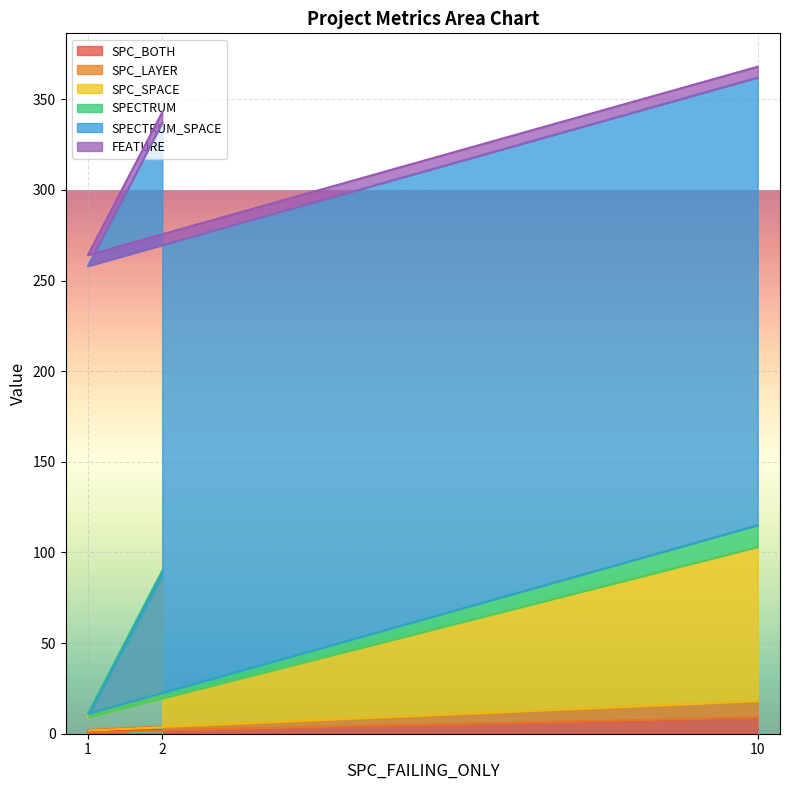

Is the value of SPC_SPACE at 2 greater than the value of SPC_LAYER at 1?

Yes